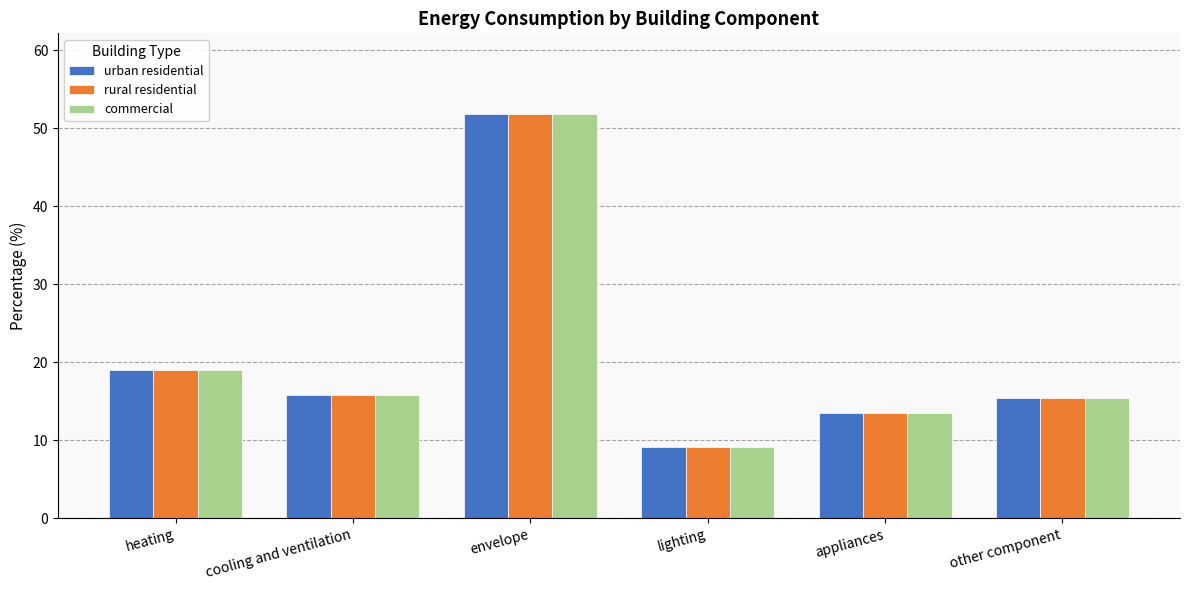

Which category has the highest value in the commercial series?

envelope